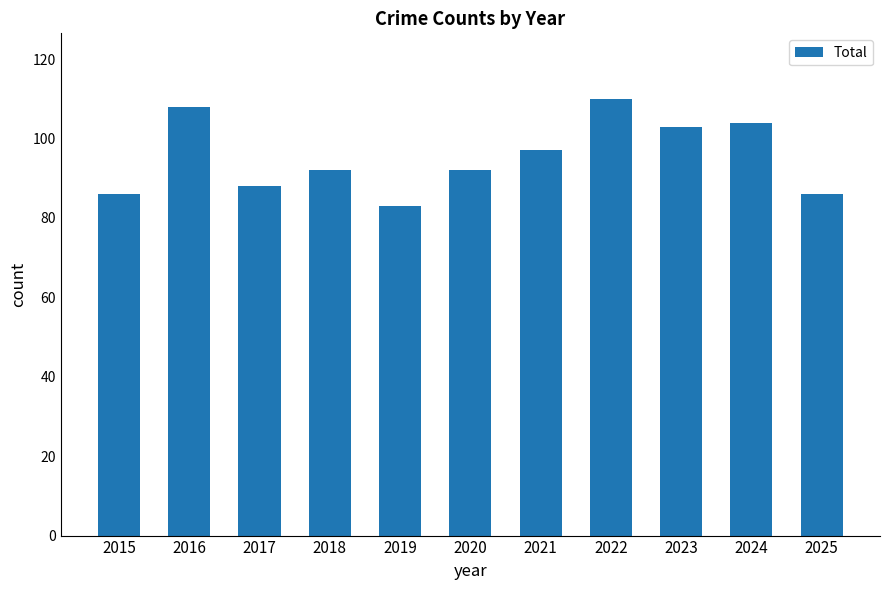

At which category does the chart reach its minimum across all series?

2019